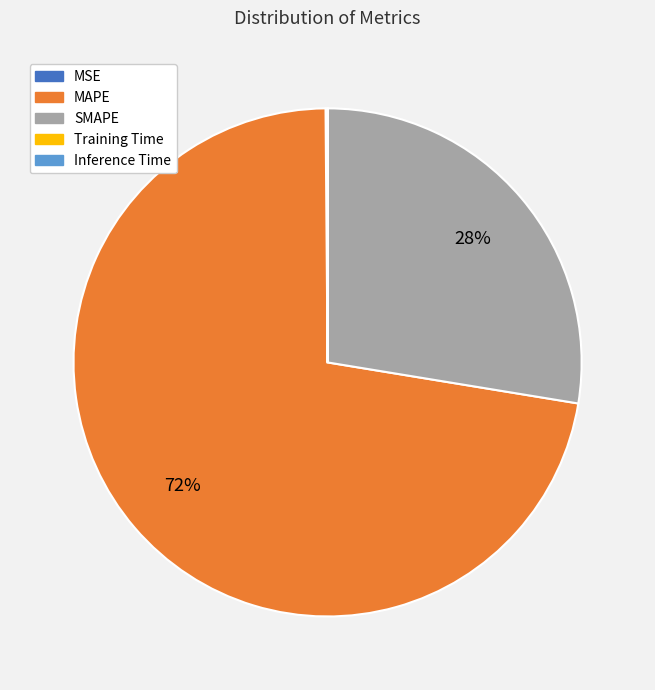

Approximately how many times larger is the value at SMAPE compared to MAPE?

0.4